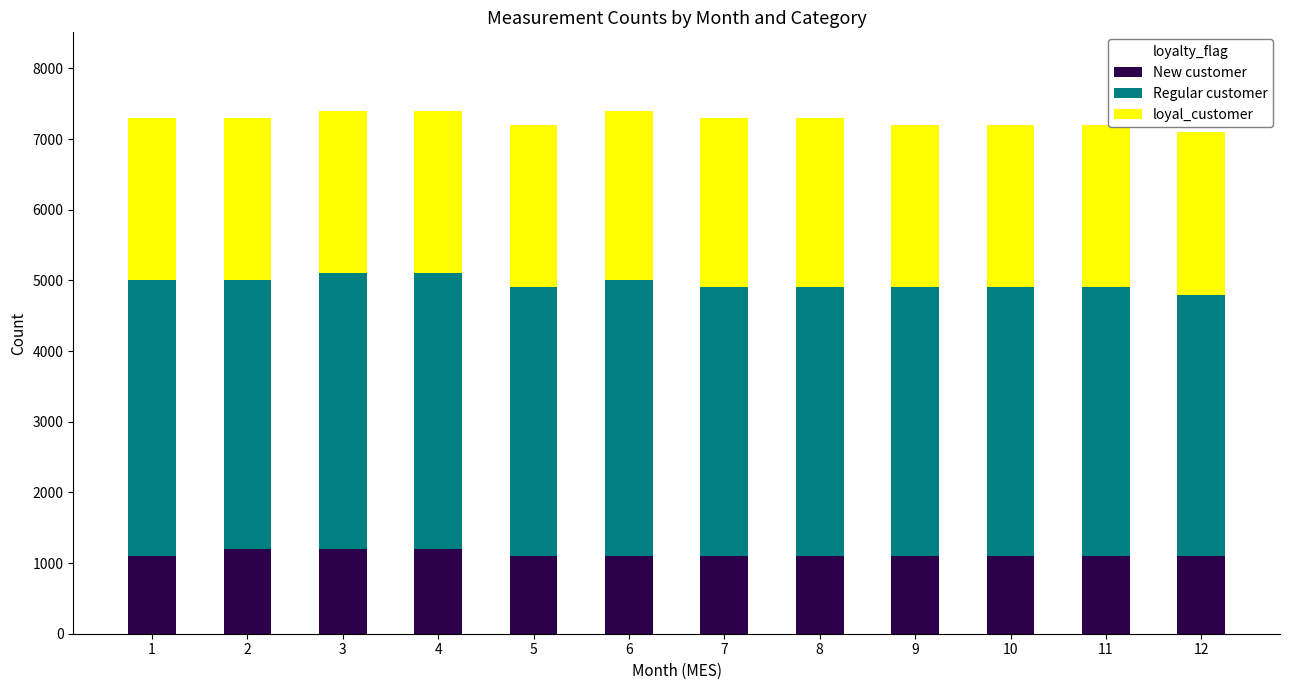

How many bars are there in total?

12